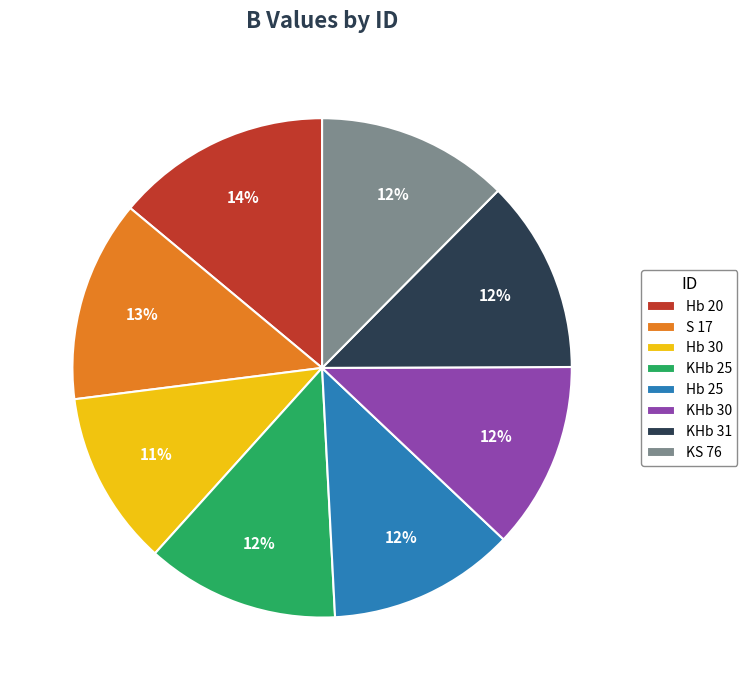

The S 17 slice represents 1% of the pie. True or false?

False